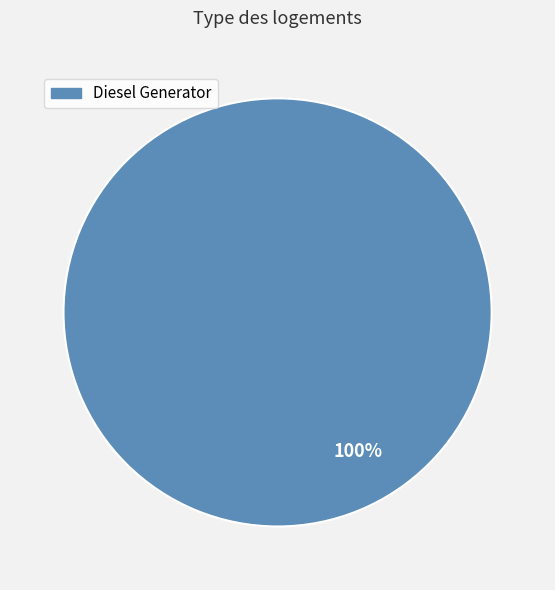

Does any single category account for the majority?

Yes